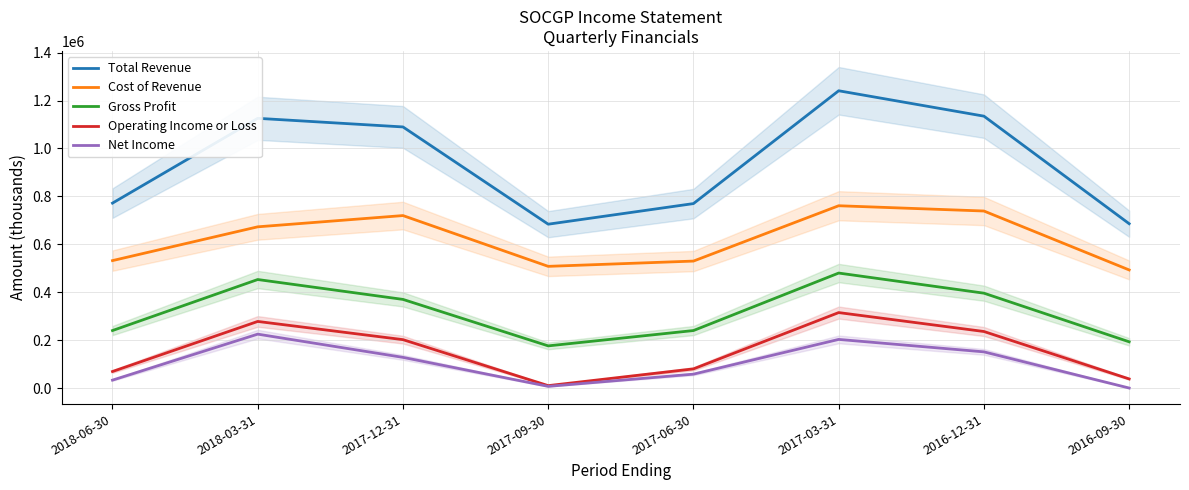

What is the label of the 2nd point from the right?

2016-12-31